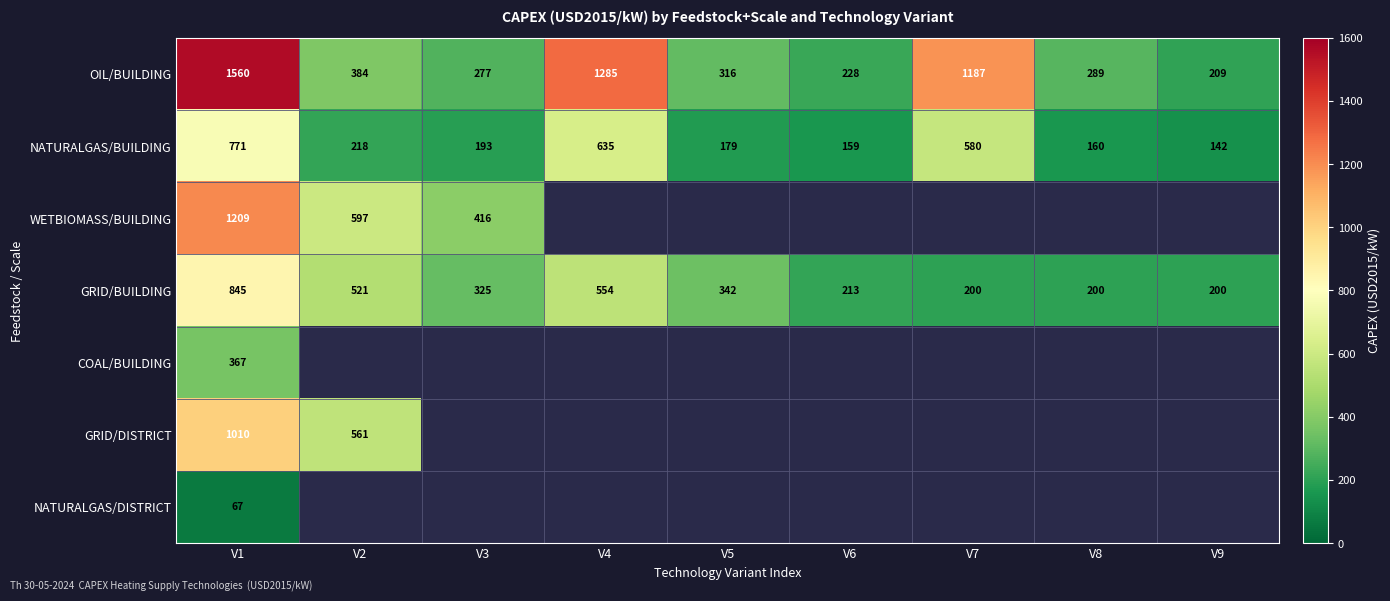

The value of OIL/BUILDING at V1 is 1560.2. True or false?

True